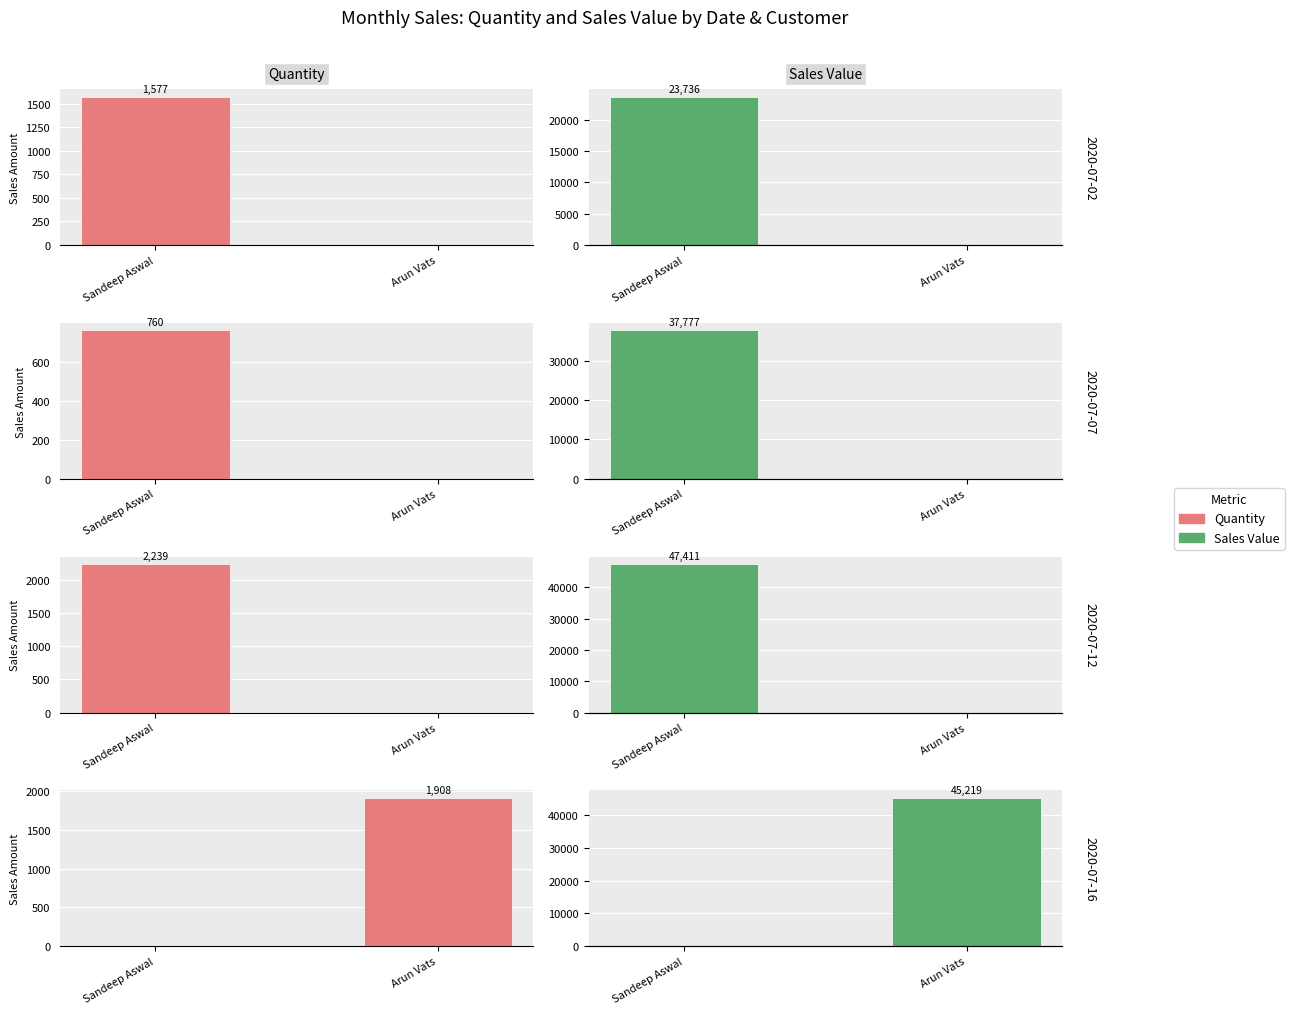

What is the difference between the maximum and minimum values in the Quantity series?

1908.0